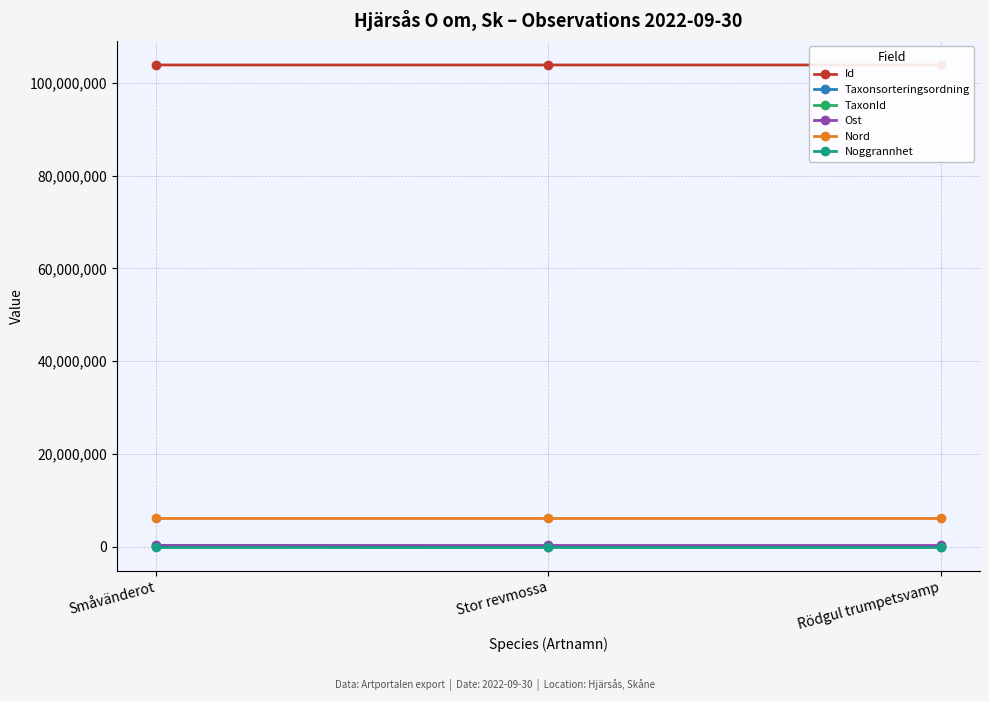

What position from the left is Stor revmossa?

2